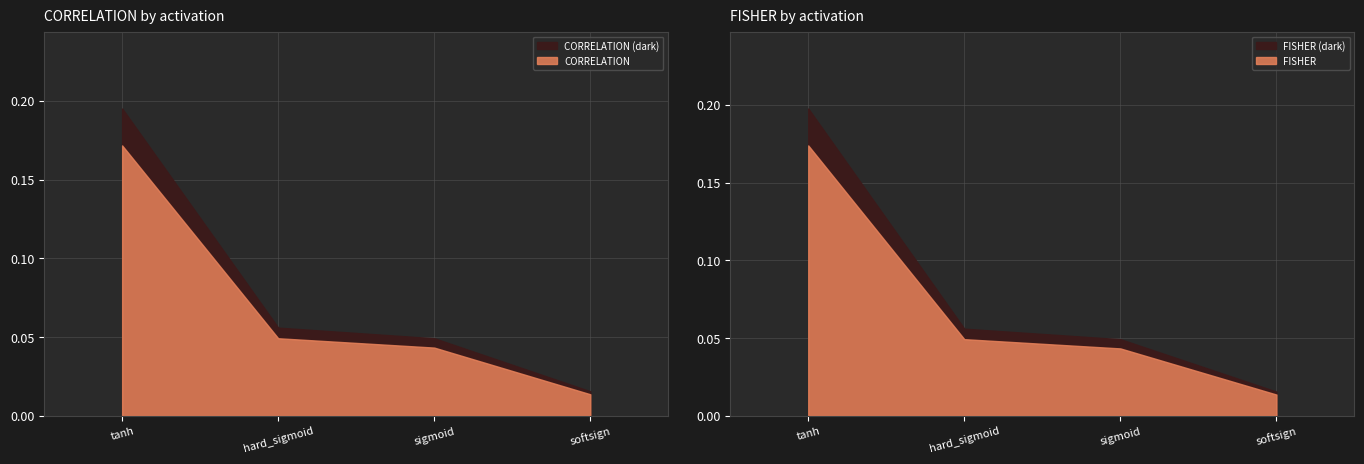

What is the value of the FISHER point at the 2nd from the left?

0.1